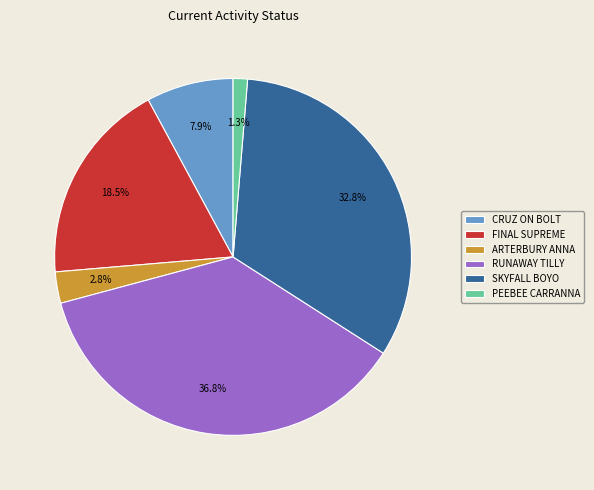

Between SKYFALL BOYO and RUNAWAY TILLY, which is larger?

RUNAWAY TILLY